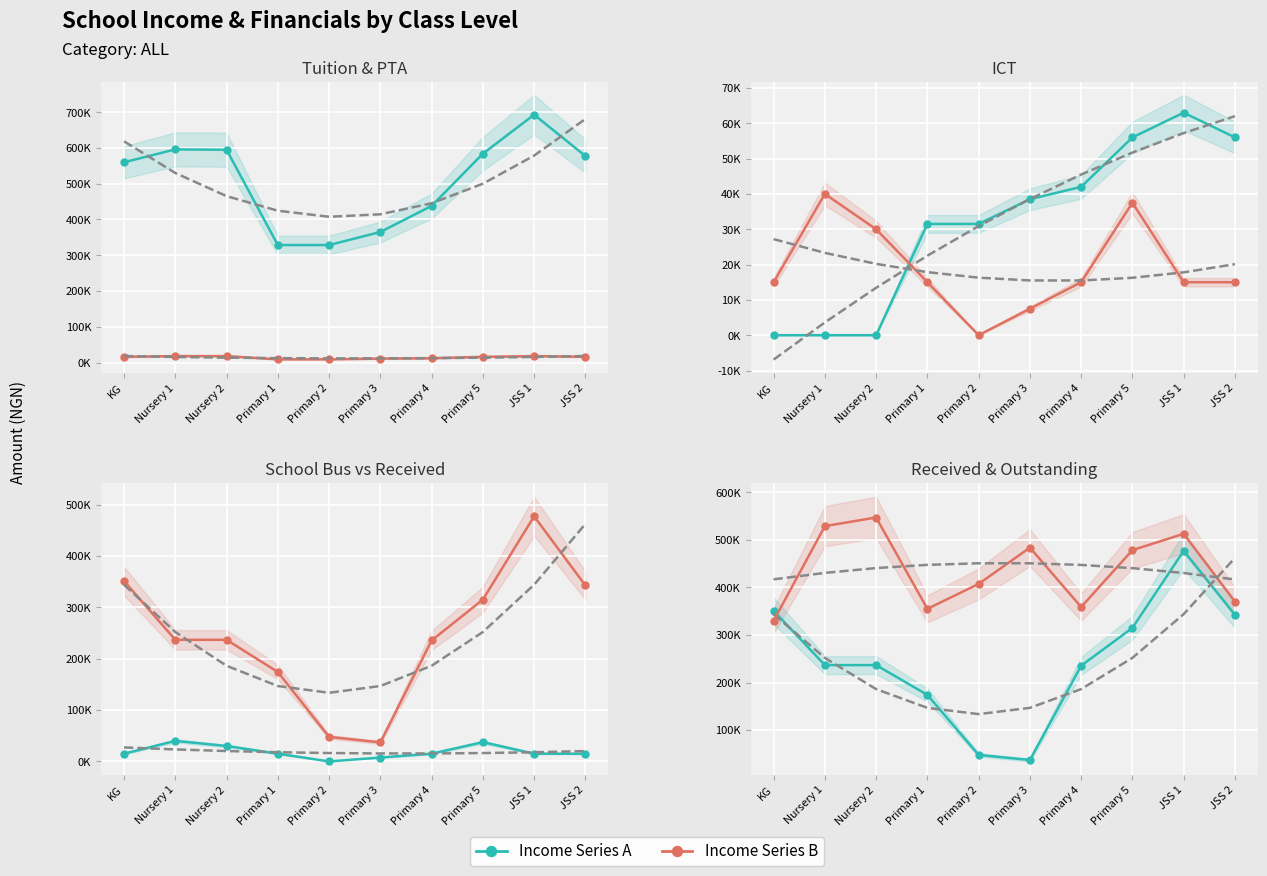

In School Bus, how many points are higher than both neighbors (excluding endpoints)?

2